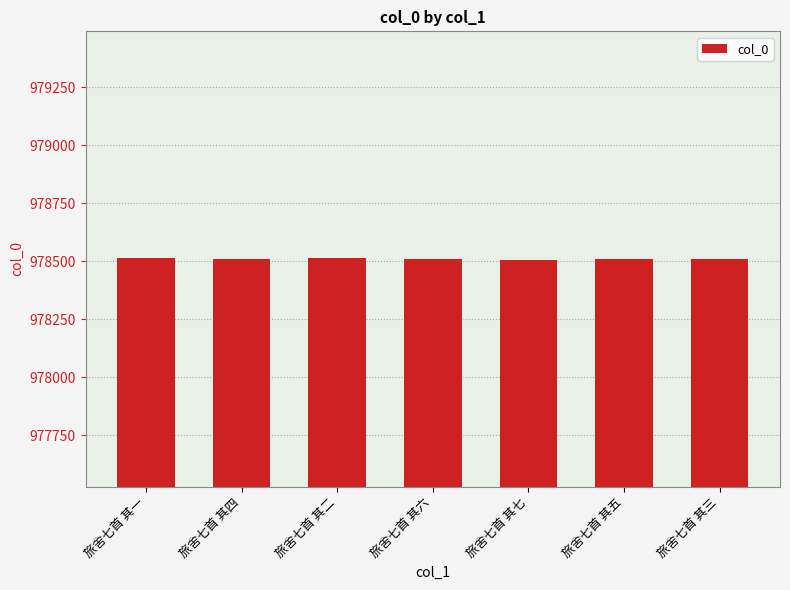

What is the smallest value displayed?

978507